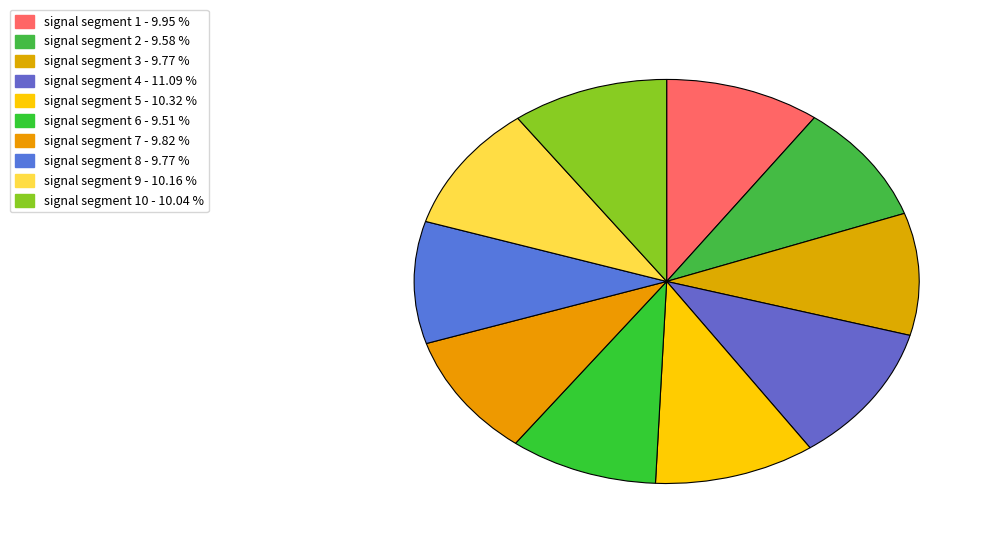

How many slices are in this pie chart?

10